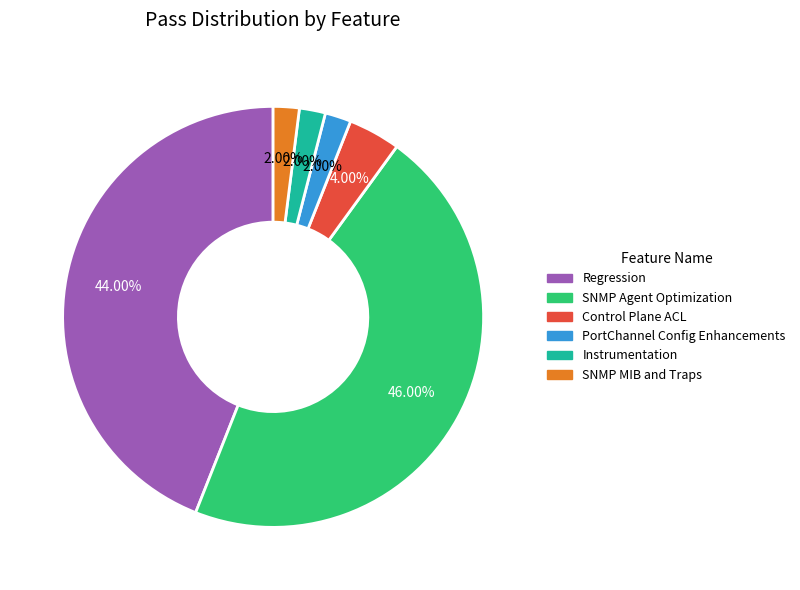

Is there any slice that represents more than half of the pie?

No